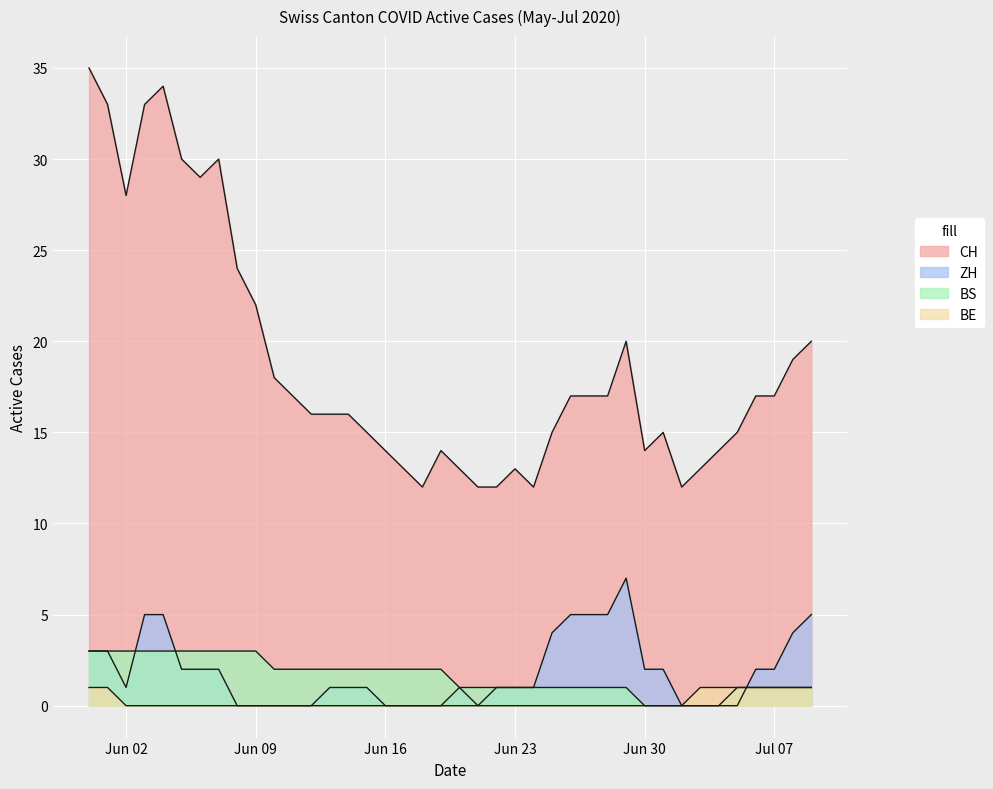

How many lines are shown in the chart?

4